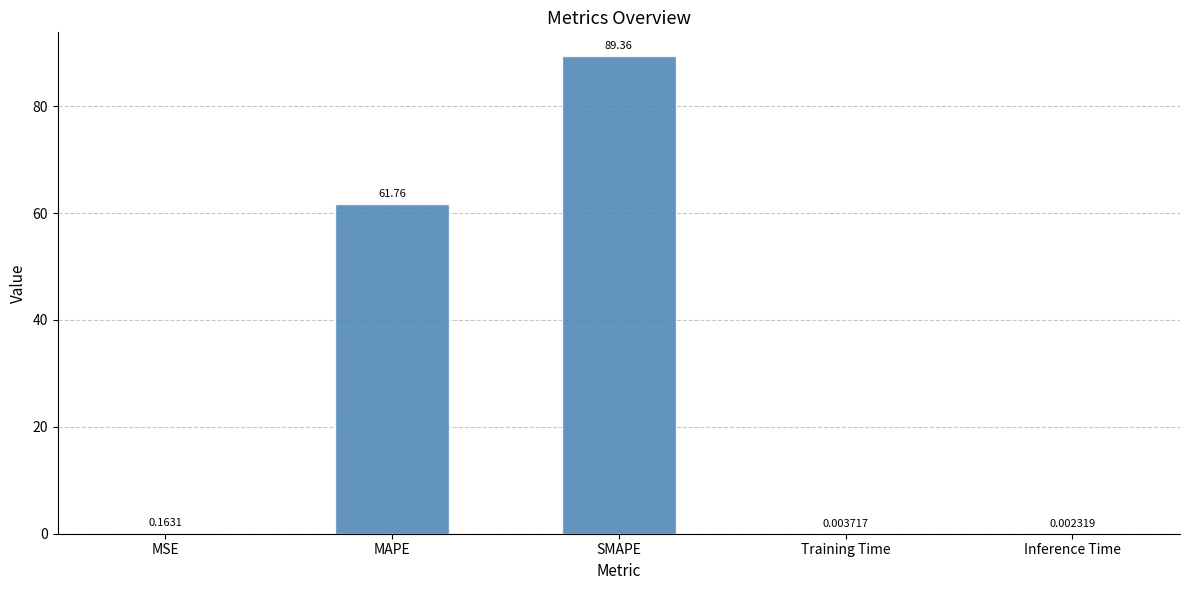

At which category does the chart reach its peak across all series?

SMAPE